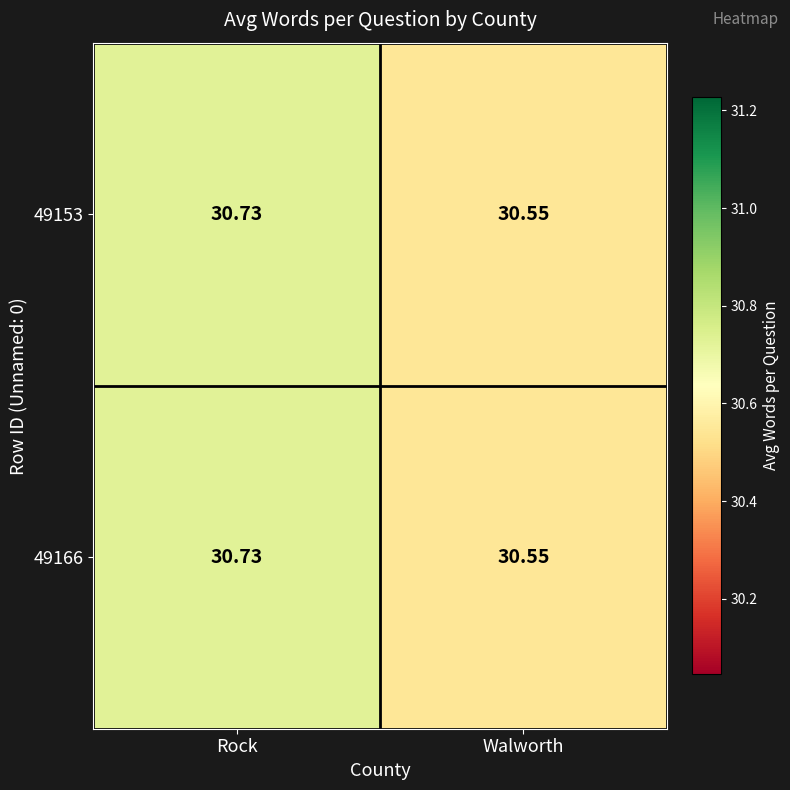

At which category is the sum across all series the highest?

Rock